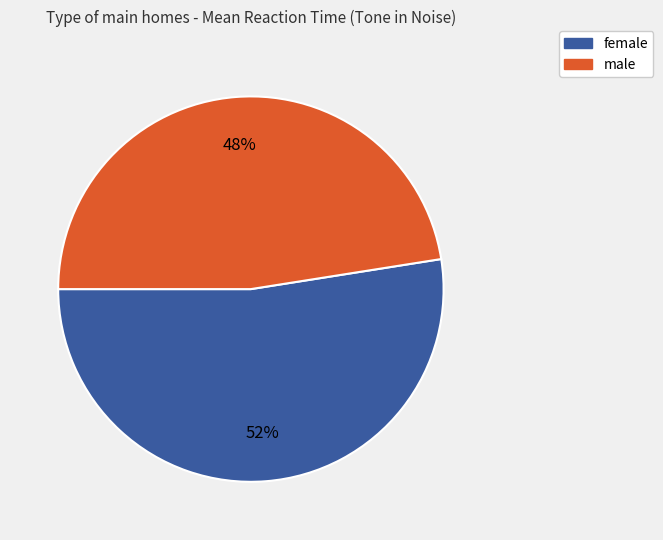

What is the majority slice?

female